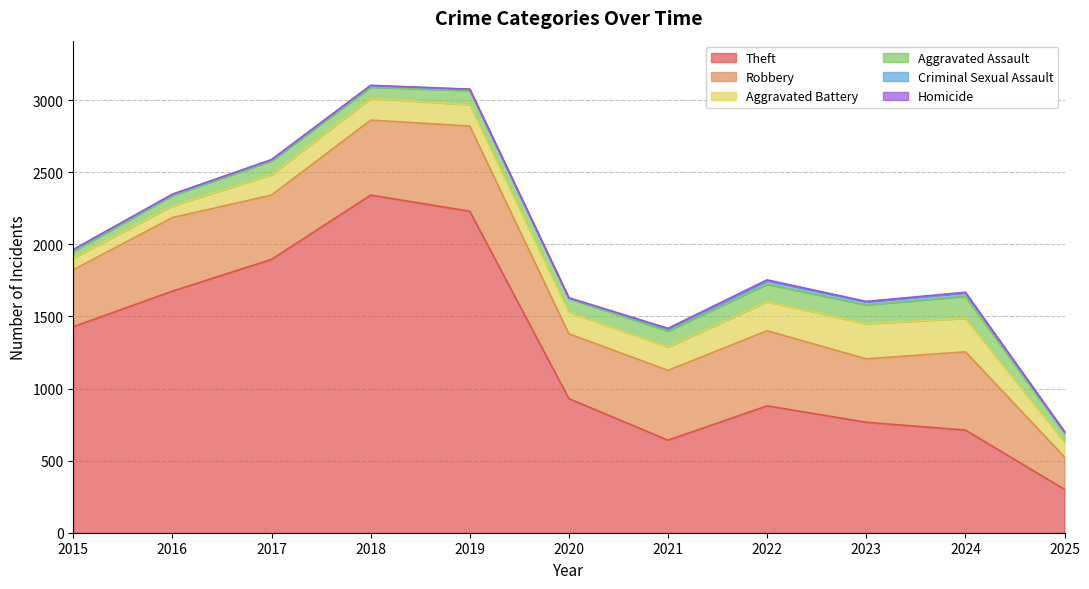

How many series are shown in this chart?

6